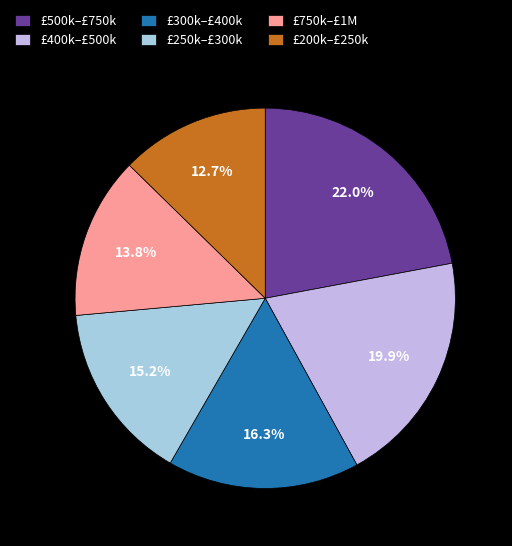

How many slices are in this pie chart?

6